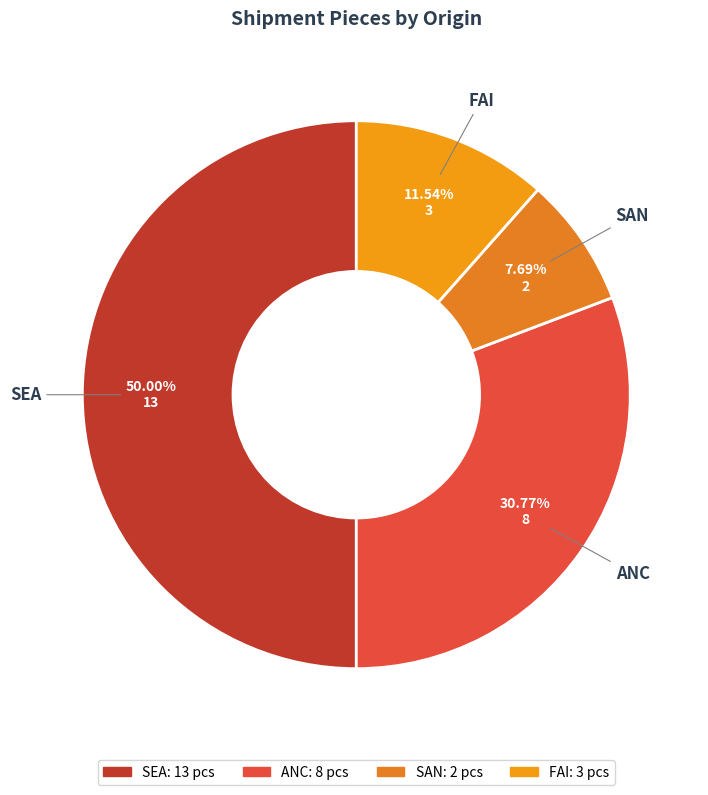

Is SAN the majority of the pie?

No